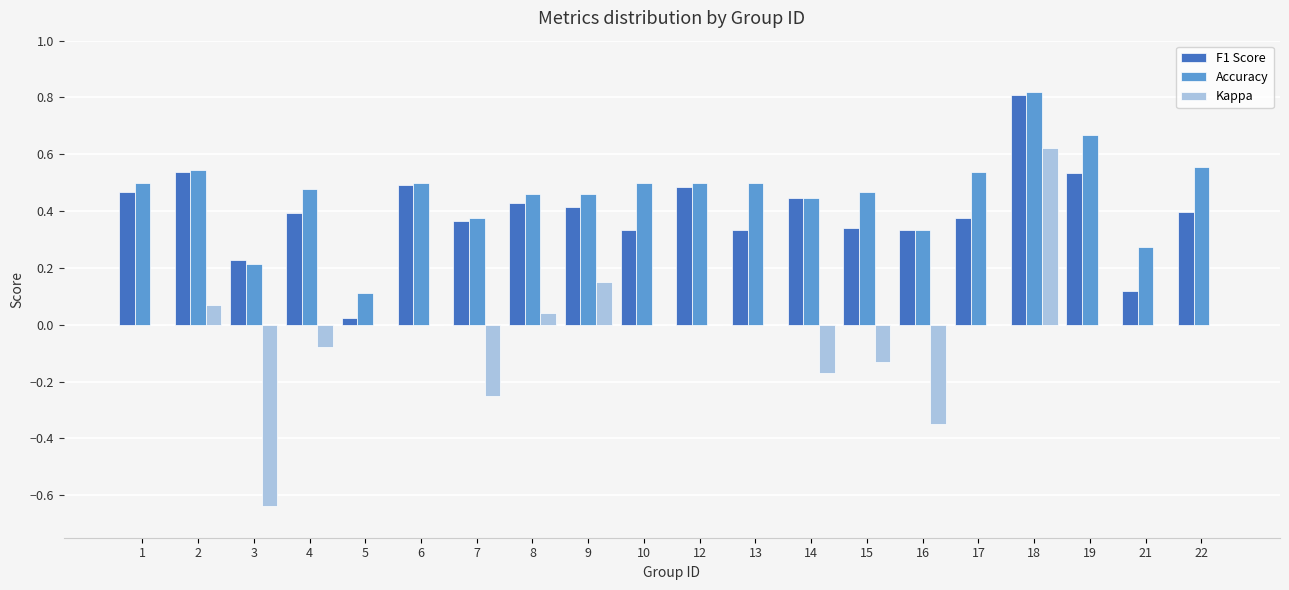

At which label does Kappa reach its peak?

18